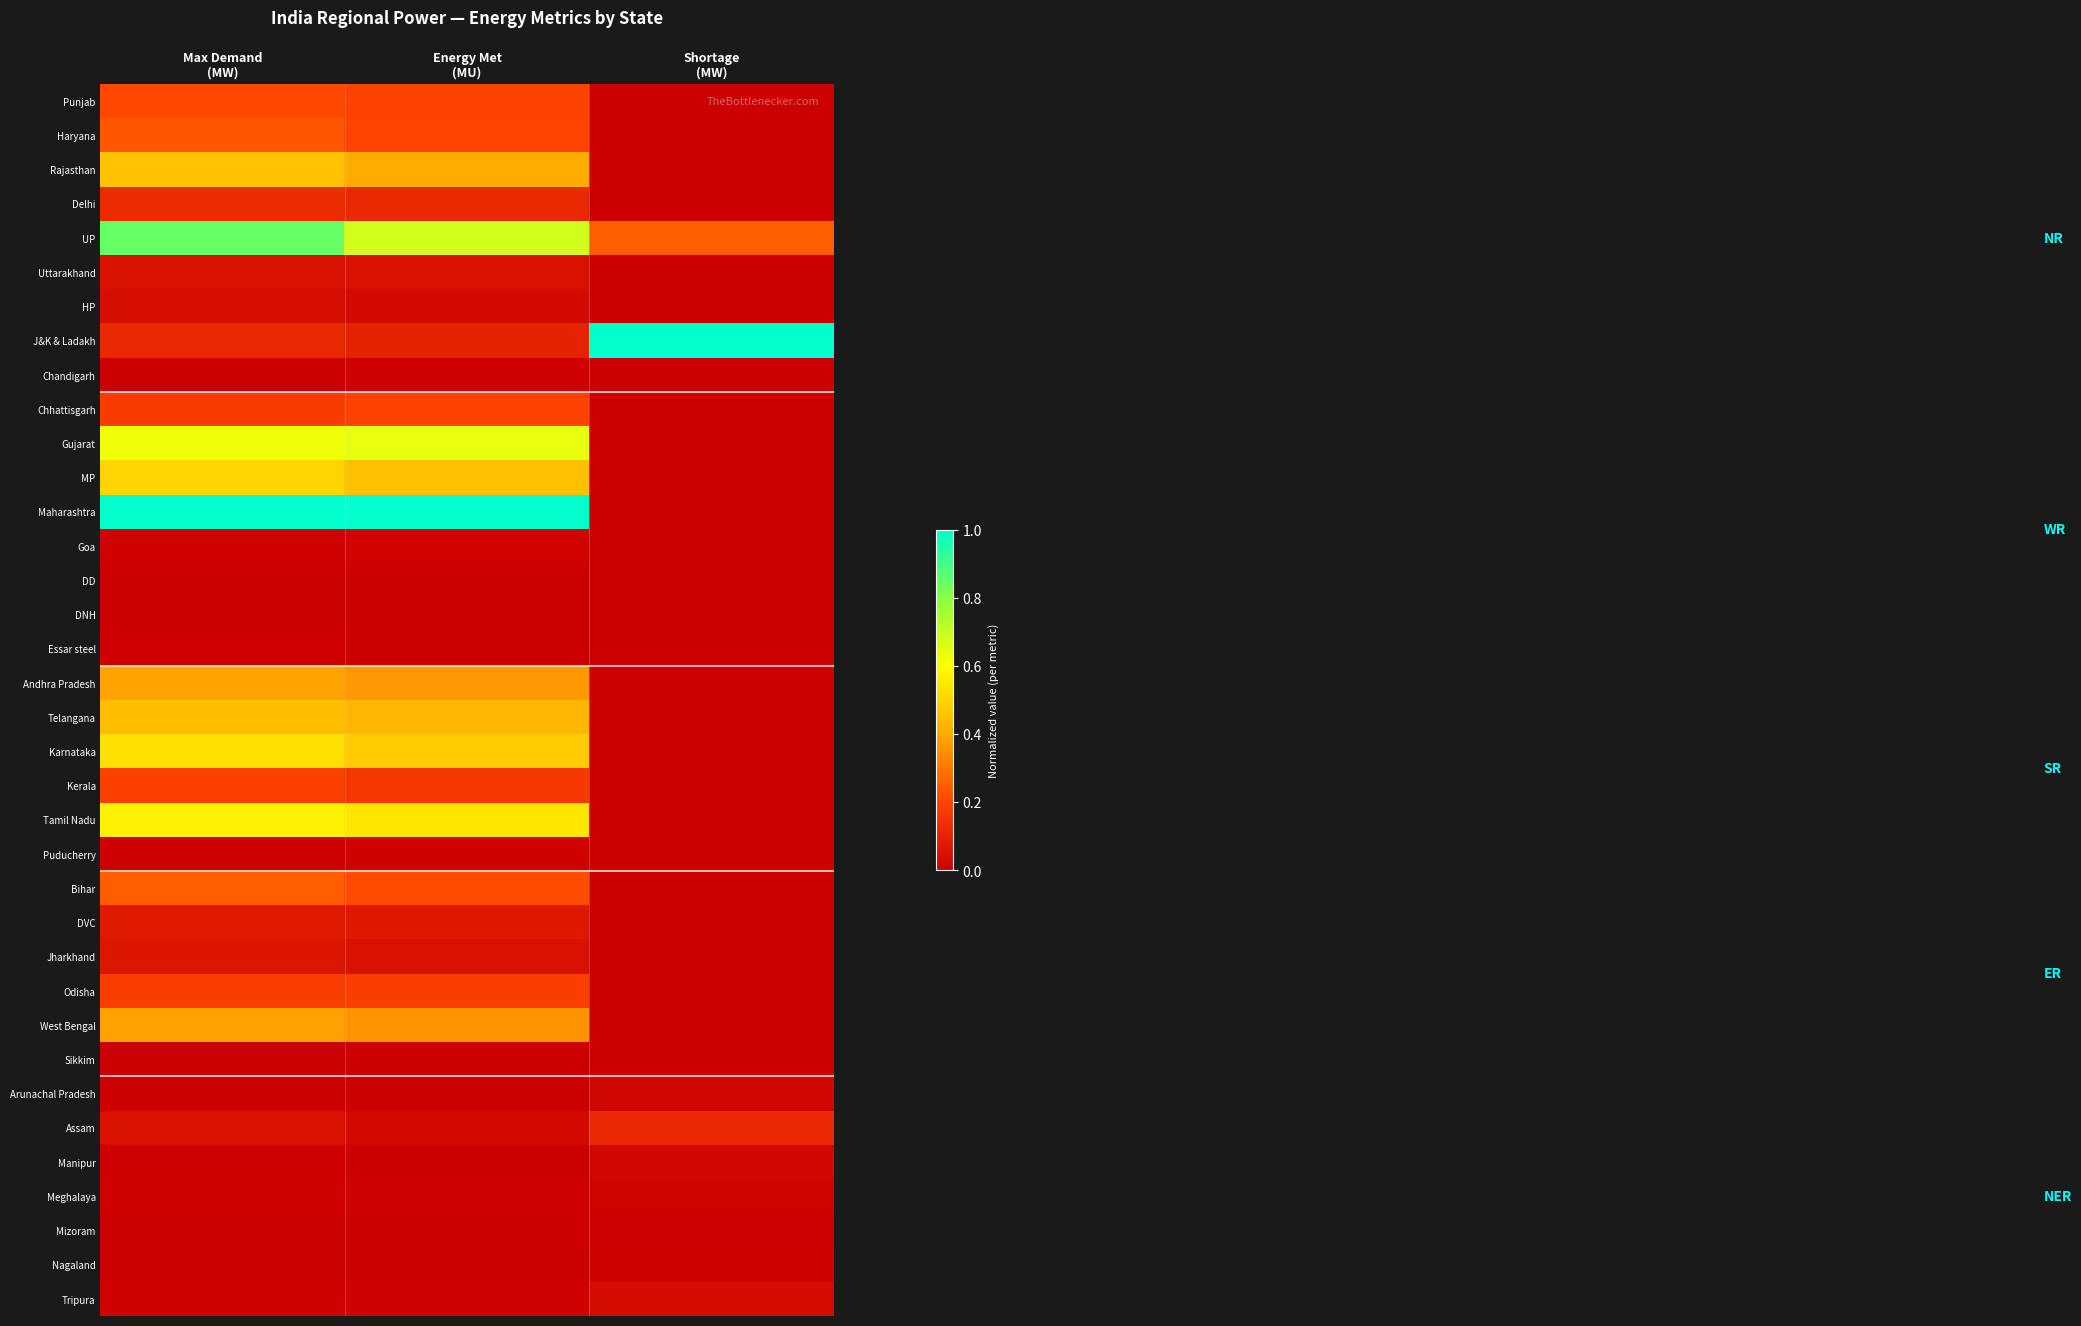

Reading left to right, list all the values displayed in this chart.

Punjab: Max Demand
(MW)=0.2	Energy Met
(MU)=0.2	Shortage
(MW)=0.0
Haryana: Max Demand
(MW)=0.2	Energy Met
(MU)=0.2	Shortage
(MW)=0.0
Rajasthan: Max Demand
(MW)=0.5	Energy Met
(MU)=0.4	Shortage
(MW)=0.0
Delhi: Max Demand
(MW)=0.1	Energy Met
(MU)=0.1	Shortage
(MW)=0.0
UP: Max Demand
(MW)=0.8	Energy Met
(MU)=0.7	Shortage
(MW)=0.3
Uttarakhand: Max Demand
(MW)=0.1	Energy Met
(MU)=0.1	Shortage
(MW)=0.0
HP: Max Demand
(MW)=0.0	Energy Met
(MU)=0.0	Shortage
(MW)=0.0
J&K & Ladakh: Max Demand
(MW)=0.1	Energy Met
(MU)=0.1	Shortage
(MW)=1.0
Chandigarh: Max Demand
(MW)=0.0	Energy Met
(MU)=0.0	Shortage
(MW)=0.0
Chhattisgarh: Max Demand
(MW)=0.2	Energy Met
(MU)=0.2	Shortage
(MW)=0.0
Gujarat: Max Demand
(MW)=0.6	Energy Met
(MU)=0.6	Shortage
(MW)=0.0
MP: Max Demand
(MW)=0.5	Energy Met
(MU)=0.5	Shortage
(MW)=0.0
Maharashtra: Max Demand
(MW)=1.0	Energy Met
(MU)=1.0	Shortage
(MW)=0.0
Goa: Max Demand
(MW)=0.0	Energy Met
(MU)=0.0	Shortage
(MW)=0.0
DD: Max Demand
(MW)=0.0	Energy Met
(MU)=0.0	Shortage
(MW)=0.0
DNH: Max Demand
(MW)=0.0	Energy Met
(MU)=0.0	Shortage
(MW)=0.0
Essar steel: Max Demand
(MW)=0.0	Energy Met
(MU)=0.0	Shortage
(MW)=0.0
Andhra Pradesh: Max Demand
(MW)=0.4	Energy Met
(MU)=0.4	Shortage
(MW)=0.0
Telangana: Max Demand
(MW)=0.4	Energy Met
(MU)=0.4	Shortage
(MW)=0.0
Karnataka: Max Demand
(MW)=0.5	Energy Met
(MU)=0.5	Shortage
(MW)=0.0
Kerala: Max Demand
(MW)=0.2	Energy Met
(MU)=0.2	Shortage
(MW)=0.0
Tamil Nadu: Max Demand
(MW)=0.6	Energy Met
(MU)=0.5	Shortage
(MW)=0.0
Puducherry: Max Demand
(MW)=0.0	Energy Met
(MU)=0.0	Shortage
(MW)=0.0
Bihar: Max Demand
(MW)=0.3	Energy Met
(MU)=0.2	Shortage
(MW)=0.0
DVC: Max Demand
(MW)=0.1	Energy Met
(MU)=0.1	Shortage
(MW)=0.0
Jharkhand: Max Demand
(MW)=0.1	Energy Met
(MU)=0.1	Shortage
(MW)=0.0
Odisha: Max Demand
(MW)=0.2	Energy Met
(MU)=0.2	Shortage
(MW)=0.0
West Bengal: Max Demand
(MW)=0.4	Energy Met
(MU)=0.4	Shortage
(MW)=0.0
Sikkim: Max Demand
(MW)=0.0	Energy Met
(MU)=0.0	Shortage
(MW)=0.0
Arunachal Pradesh: Max Demand
(MW)=0.0	Energy Met
(MU)=0.0	Shortage
(MW)=0.0
Assam: Max Demand
(MW)=0.1	Energy Met
(MU)=0.0	Shortage
(MW)=0.1
Manipur: Max Demand
(MW)=0.0	Energy Met
(MU)=0.0	Shortage
(MW)=0.0
Meghalaya: Max Demand
(MW)=0.0	Energy Met
(MU)=0.0	Shortage
(MW)=0.0
Mizoram: Max Demand
(MW)=0.0	Energy Met
(MU)=0.0	Shortage
(MW)=0.0
Nagaland: Max Demand
(MW)=0.0	Energy Met
(MU)=0.0	Shortage
(MW)=0.0
Tripura: Max Demand
(MW)=0.0	Energy Met
(MU)=0.0	Shortage
(MW)=0.0